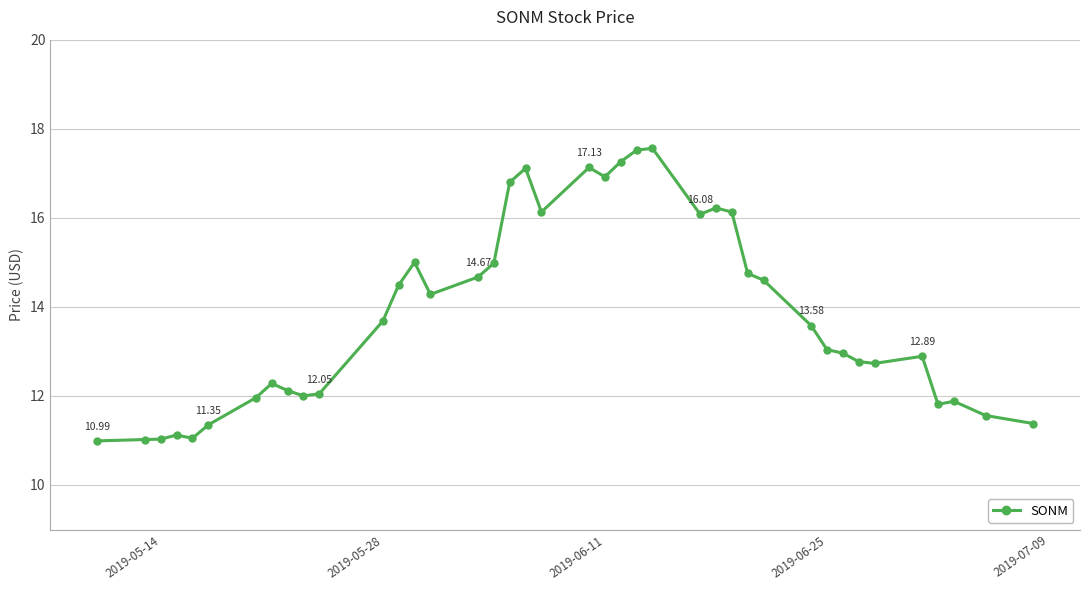

What is the average value?

13.8